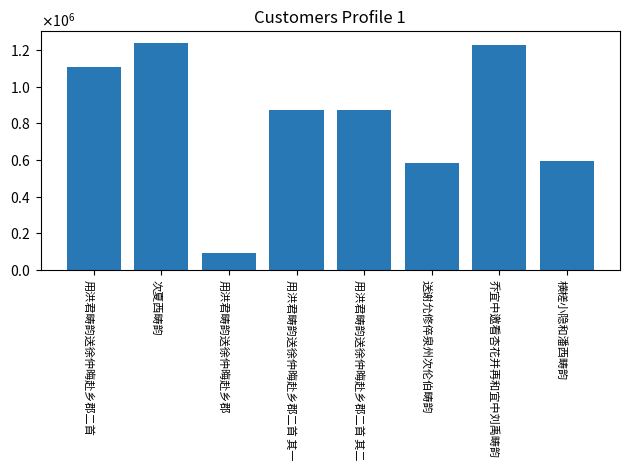

Does the chart contain any negative values?

No